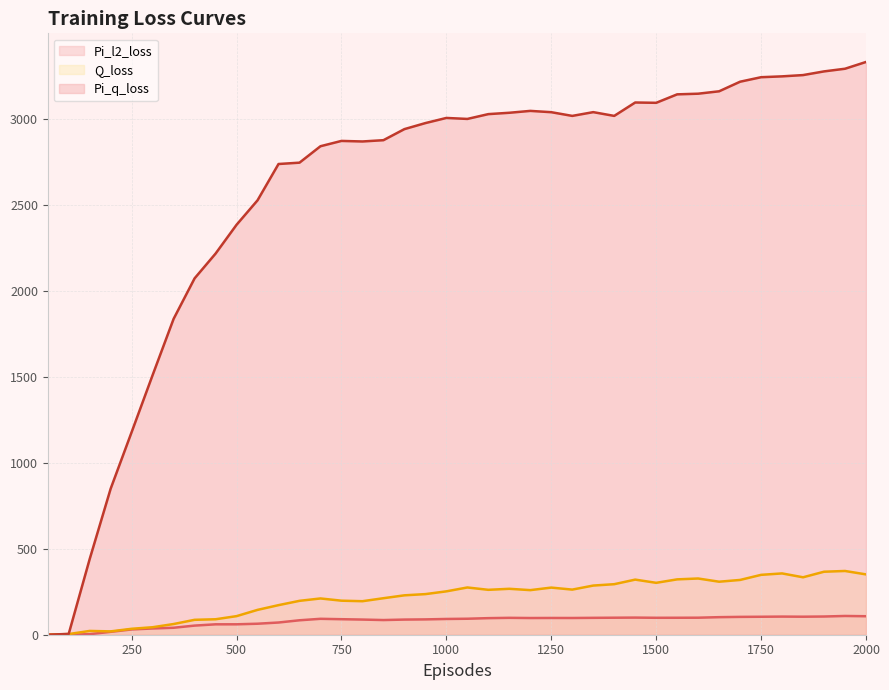

What is the total value across all series at 1750?

3696.5